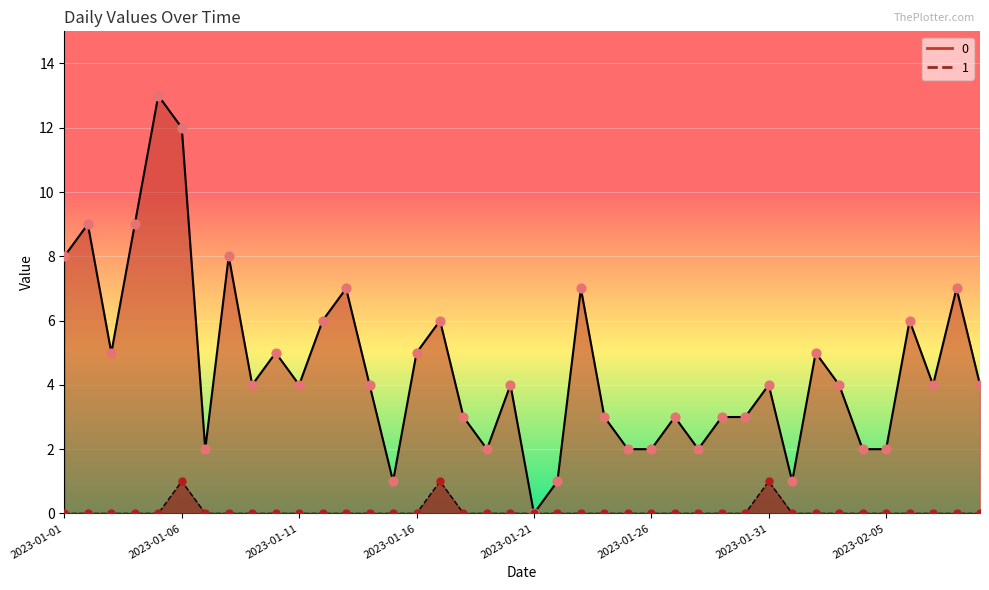

Is the value of 1 at 2023-01-27 greater than the value of 0 at 2023-01-09?

No